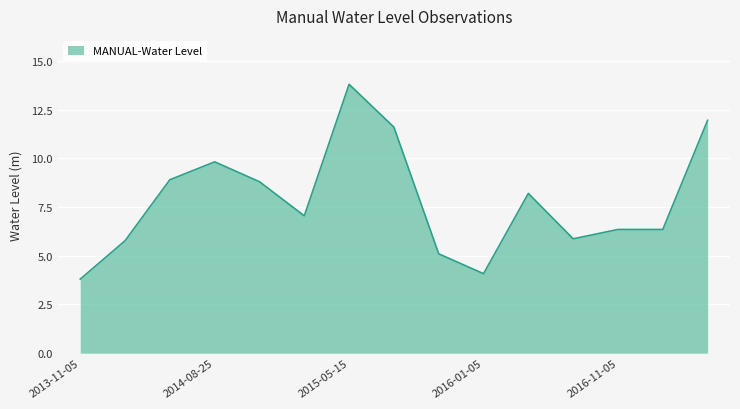

What is the difference between the maximum and minimum values?

10.0